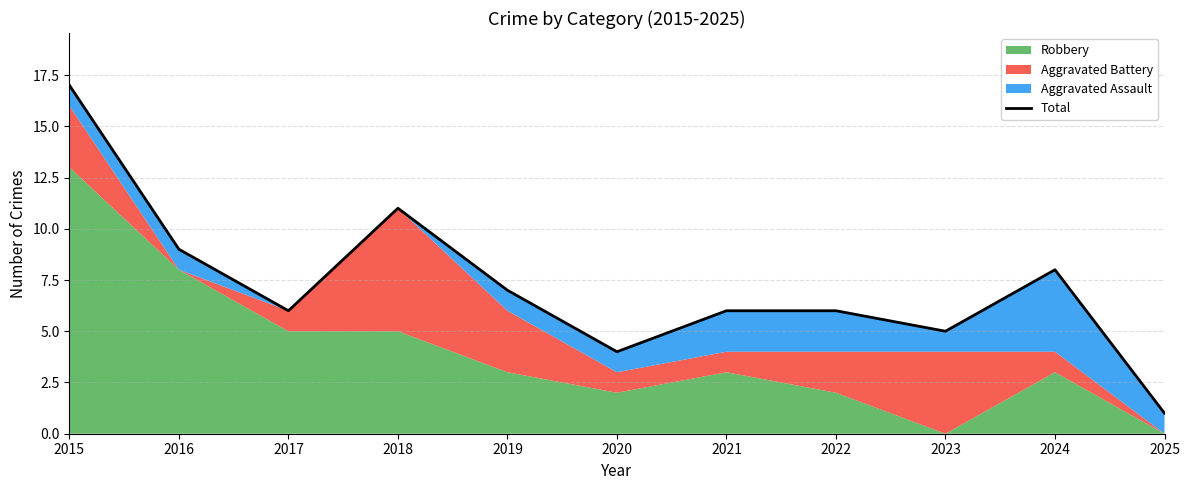

What is the difference between the second highest and second lowest values?

7